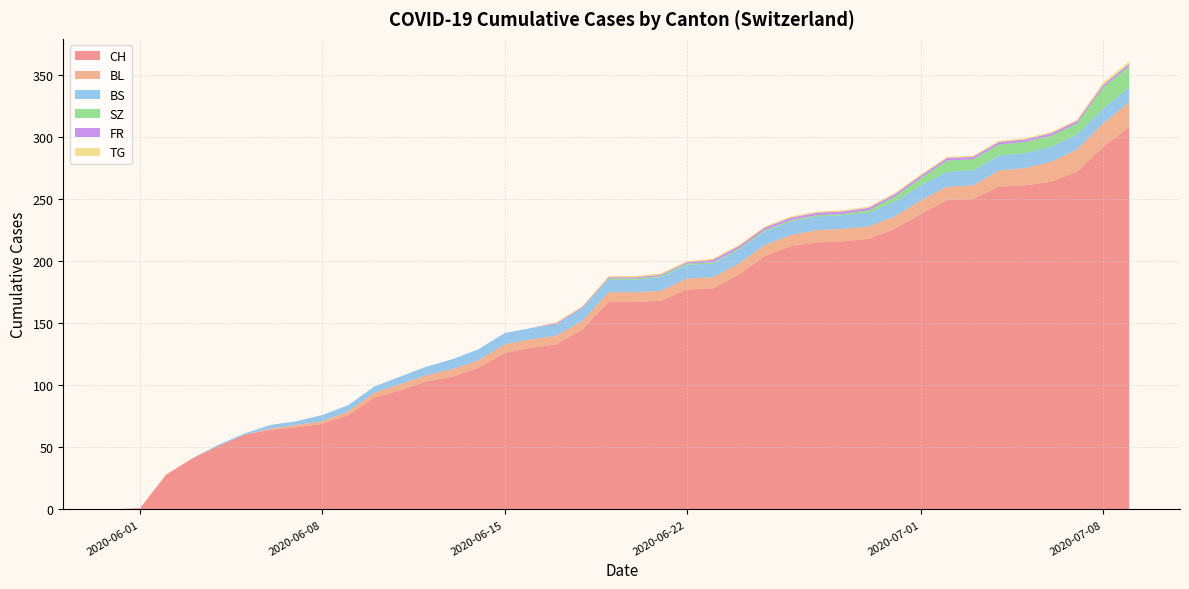

The value of CH at 2020-06-08 is 69. True or false?

True